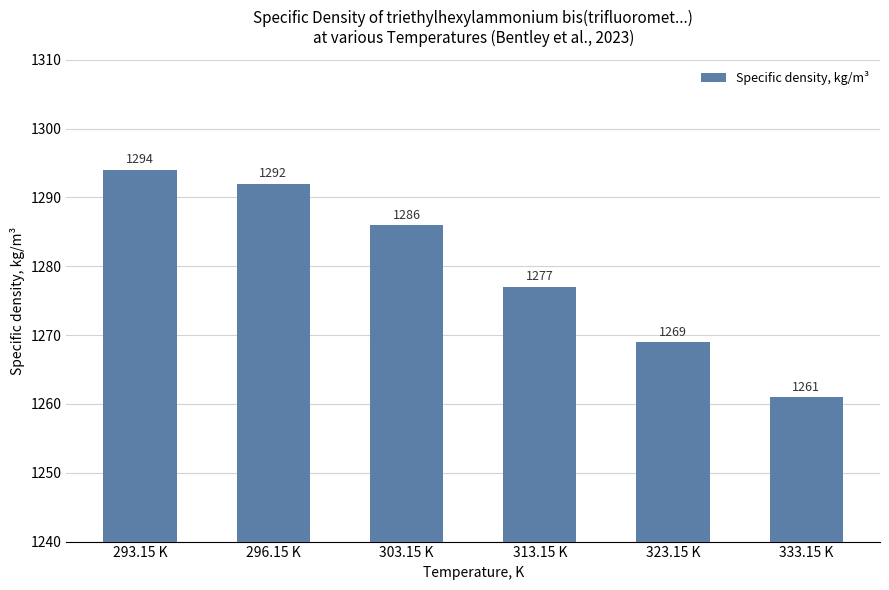

Where does the data first go above 1286?

293.15 K